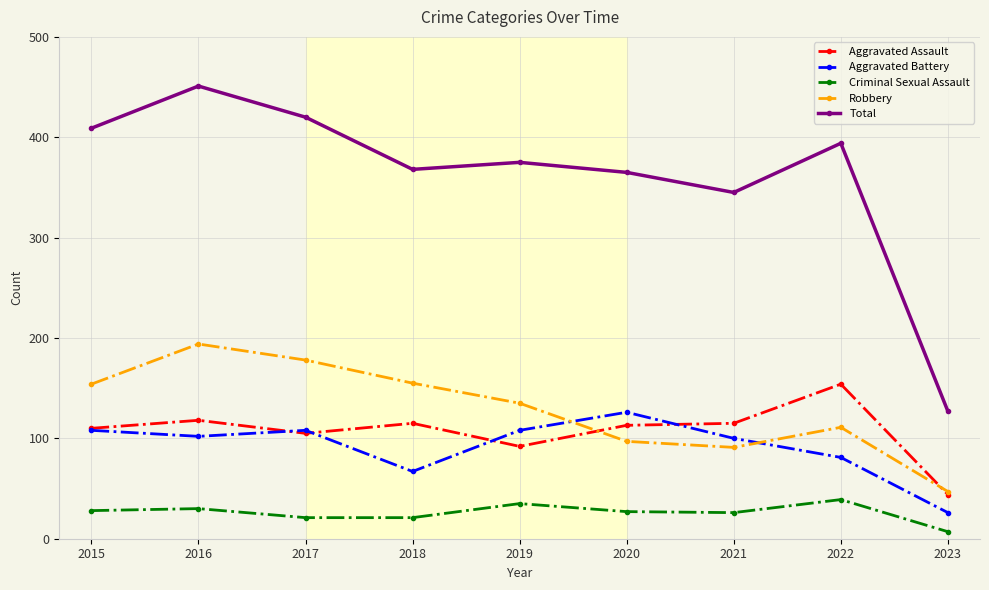

How many series are shown in this chart?

5